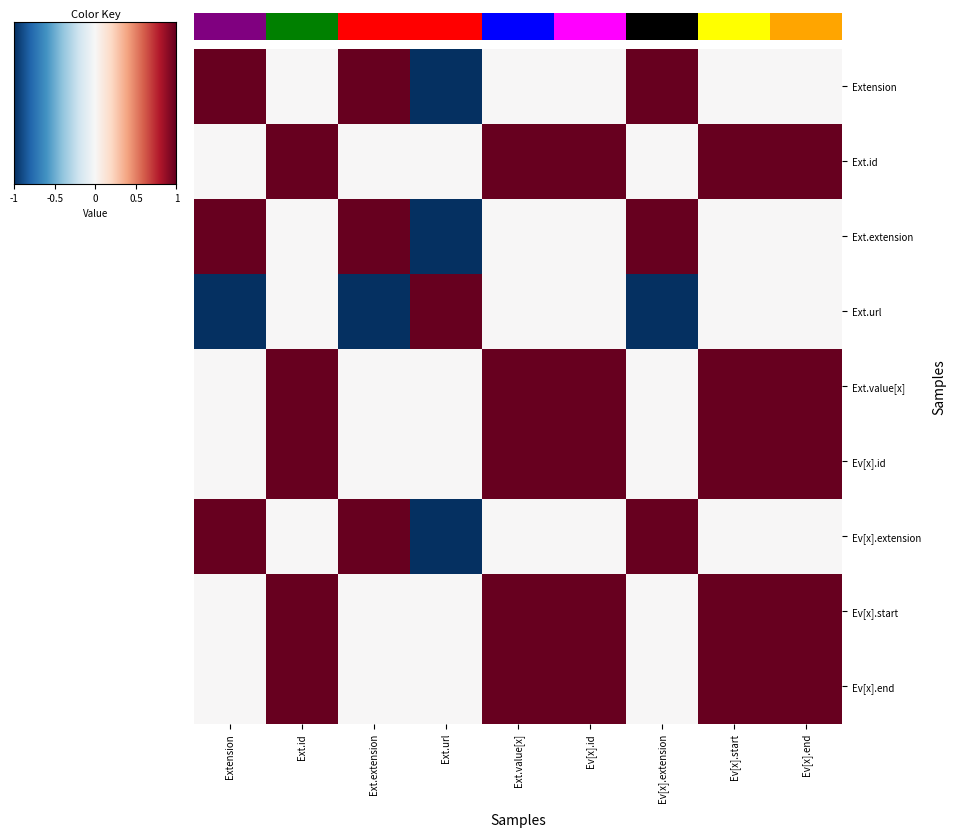

Which series has the largest total across all categories?

Ext.id